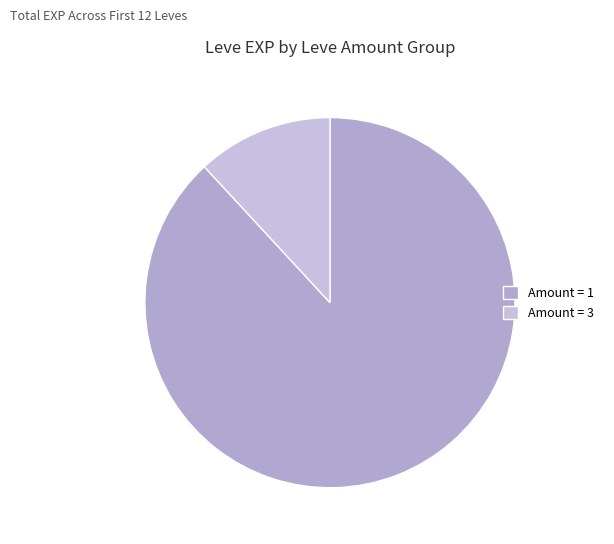

Count the number of slices in the pie.

2